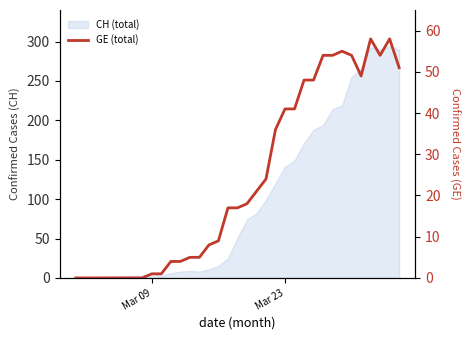

Reading left to right, transcribe all the data shown in this chart.

0	0	1	1	4	4	5	5	8	9	17	17	18	21	24	36	41	41	48	48	54	54	55	54	49	58	54	58	51